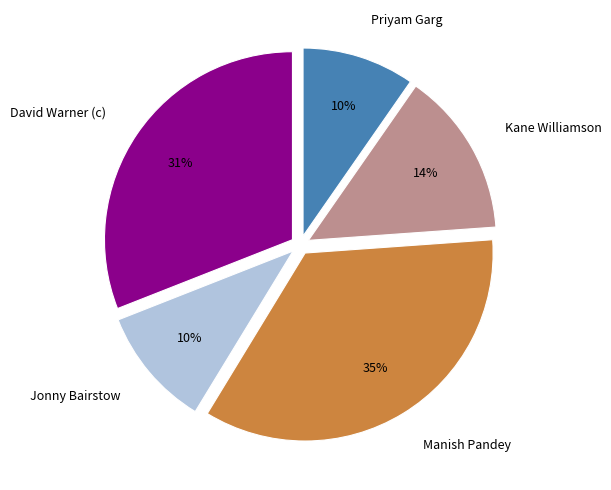

Does Manish Pandey represent more than half of the total?

No